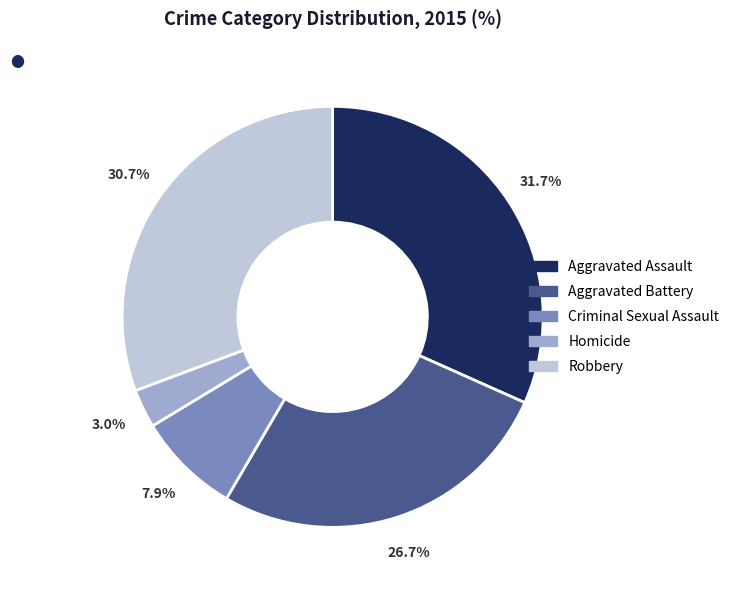

To the nearest percent, what is the average slice percentage?

20%